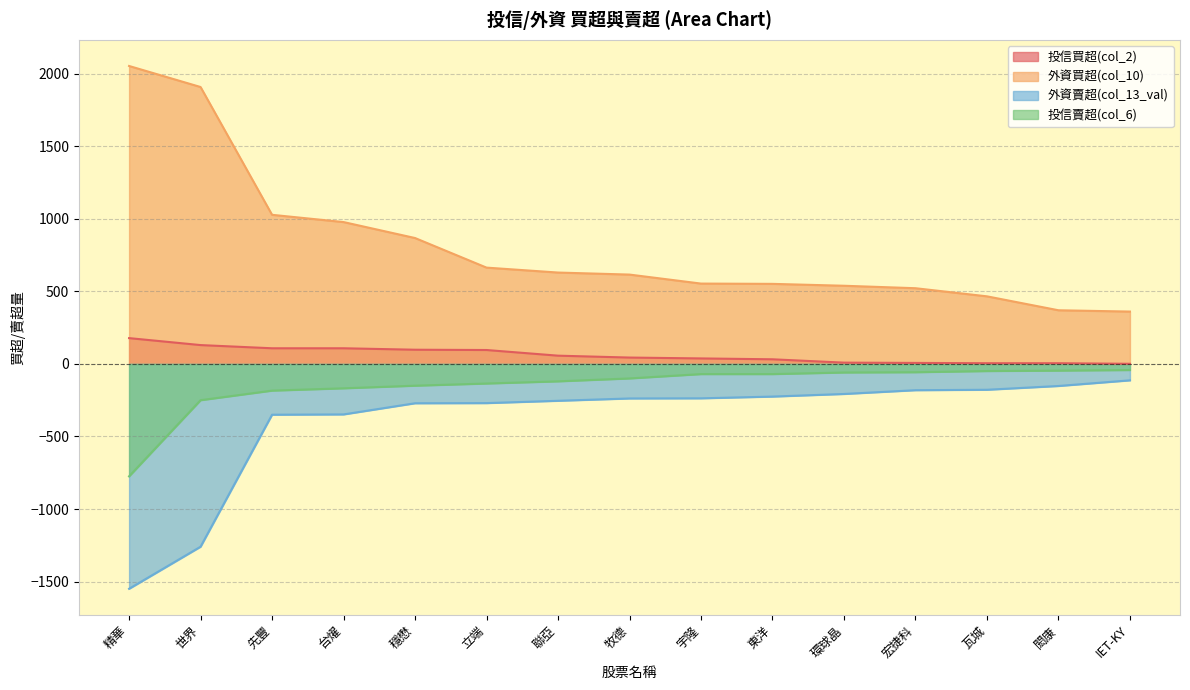

What is the greatest value displayed?

2054